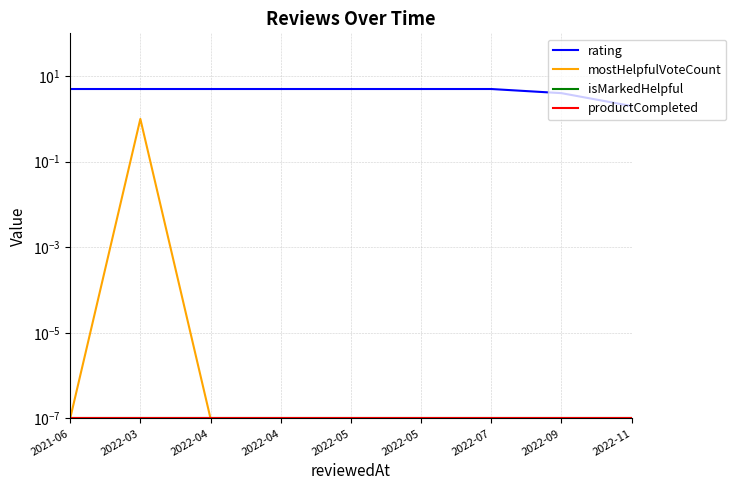

What is the label of the 2nd point from the right?

2022-09